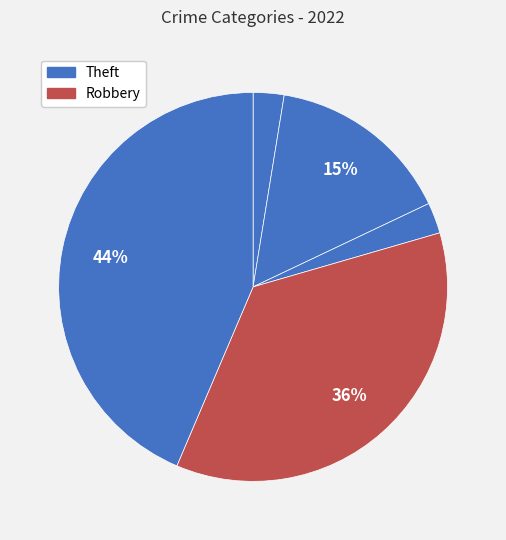

How many slices are in this pie chart?

5